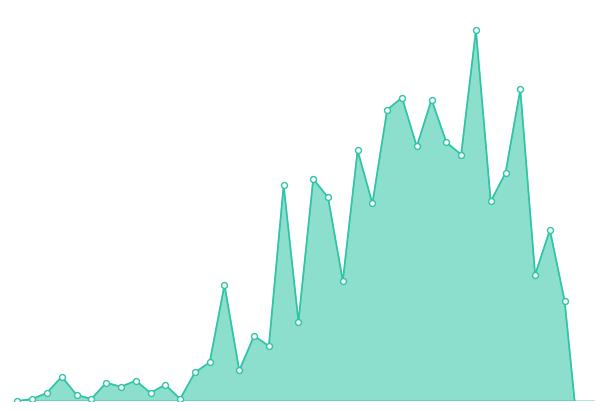

Approximately how many times larger is the value at 2020-03-24 compared to 2020-03-30?

1.0